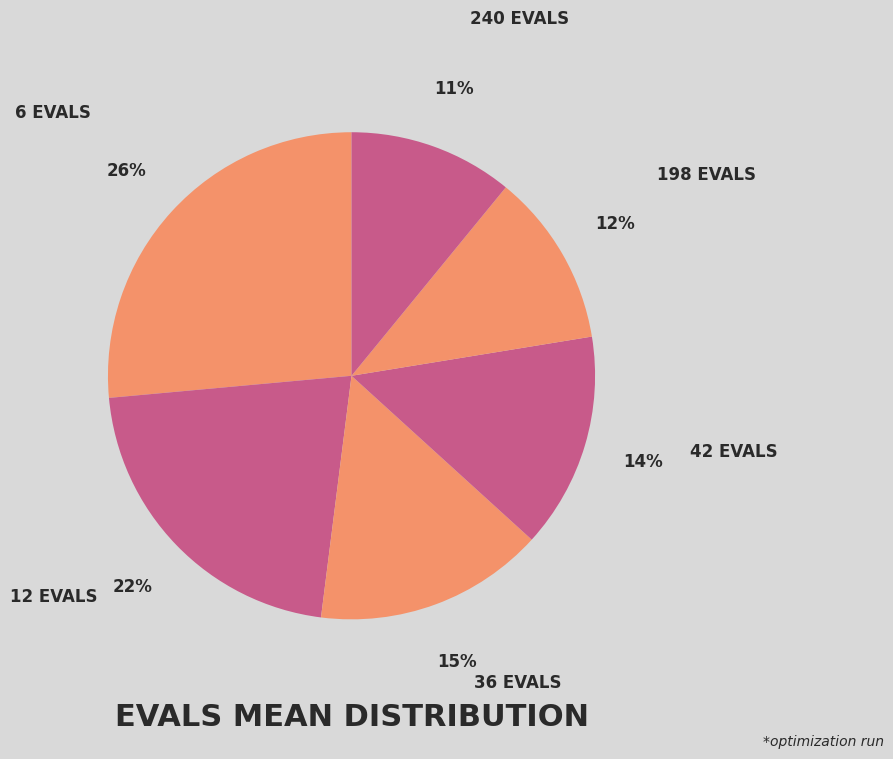

How many slices are in this pie chart?

6